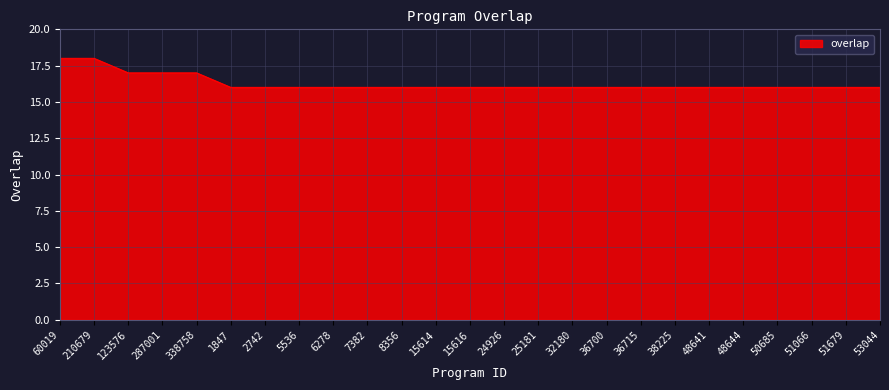

Approximately how many times larger is the value at 25181 compared to 60019?

0.9